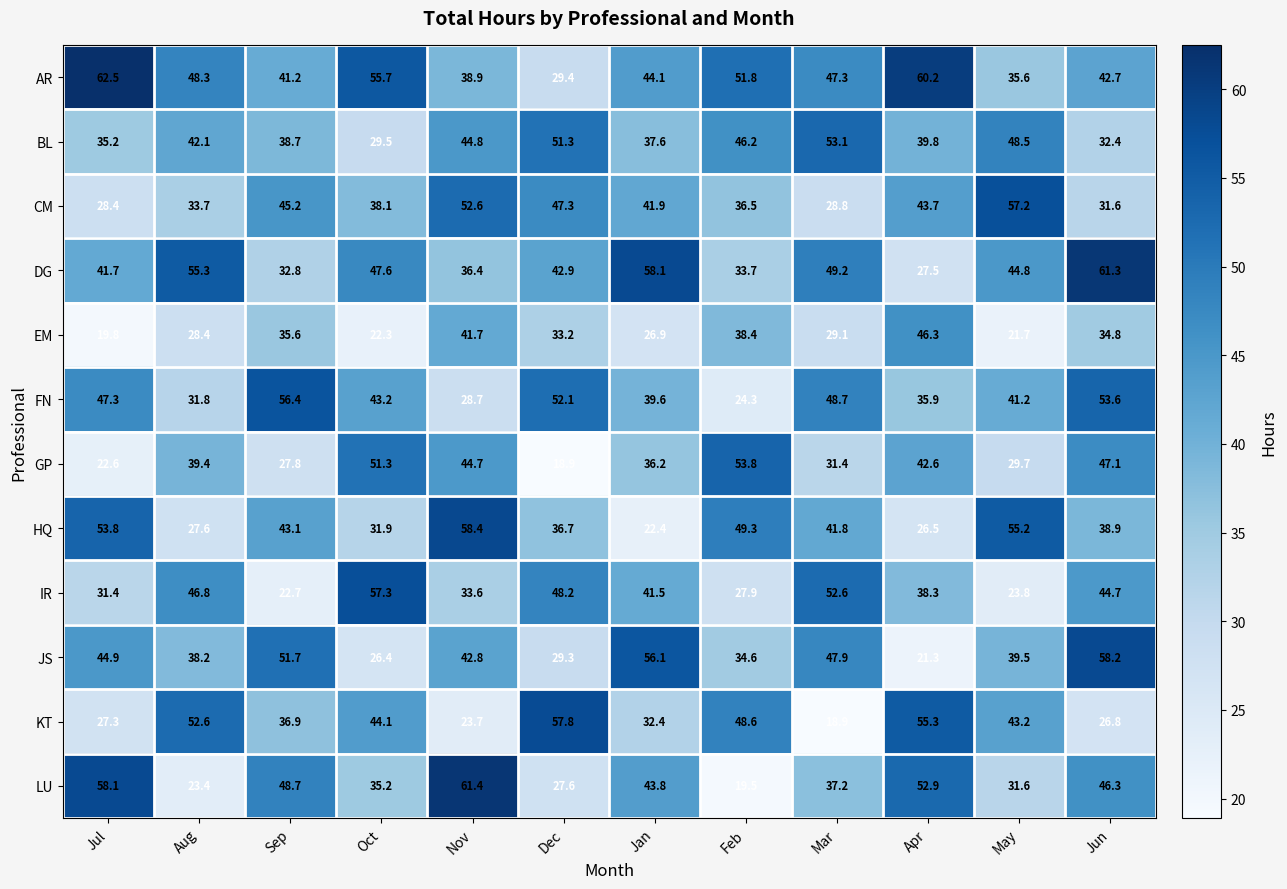

How many data points does each series have?

12